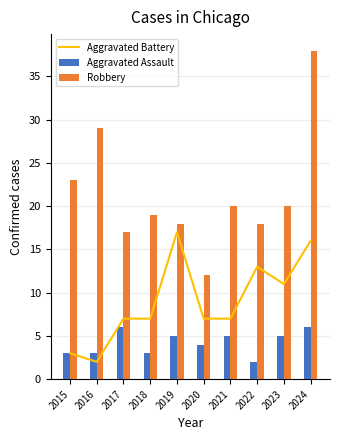

Rank the series by their average value, from lowest to highest.

Aggravated Assault, Aggravated Battery, Robbery